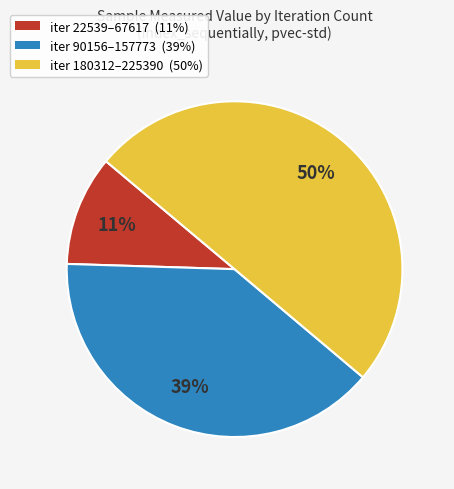

To the nearest percent, what is the difference between the largest and smallest slice percentages?

39%